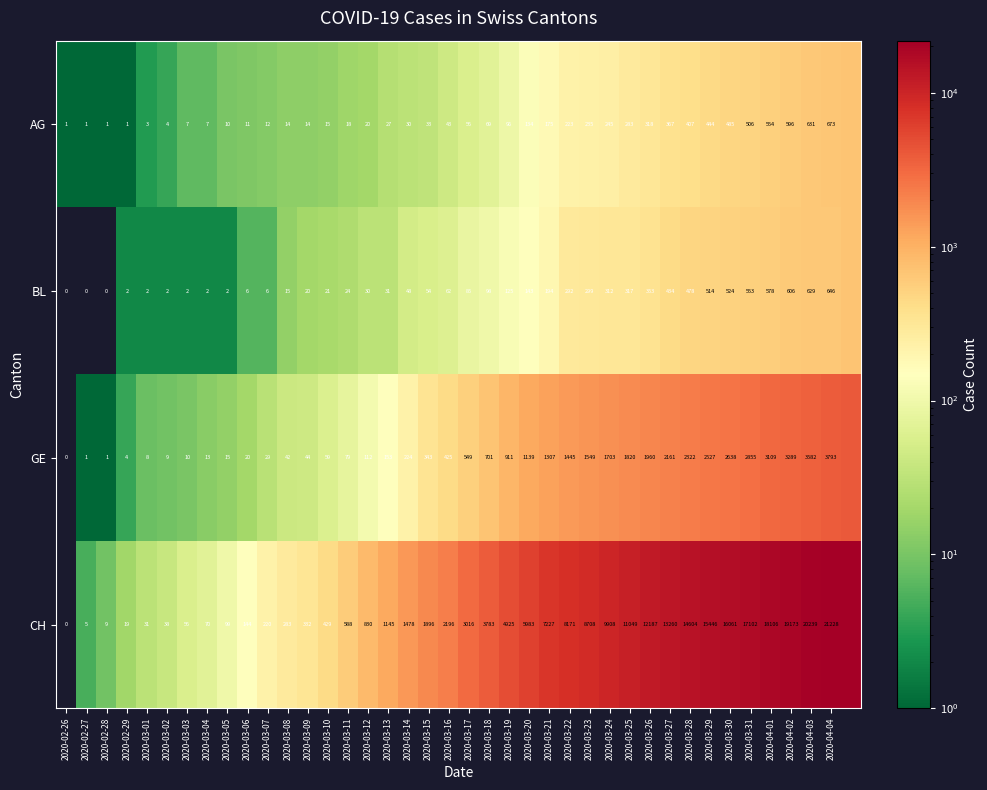

What is the spread (max minus min) of values at 2020-03-15?

1863